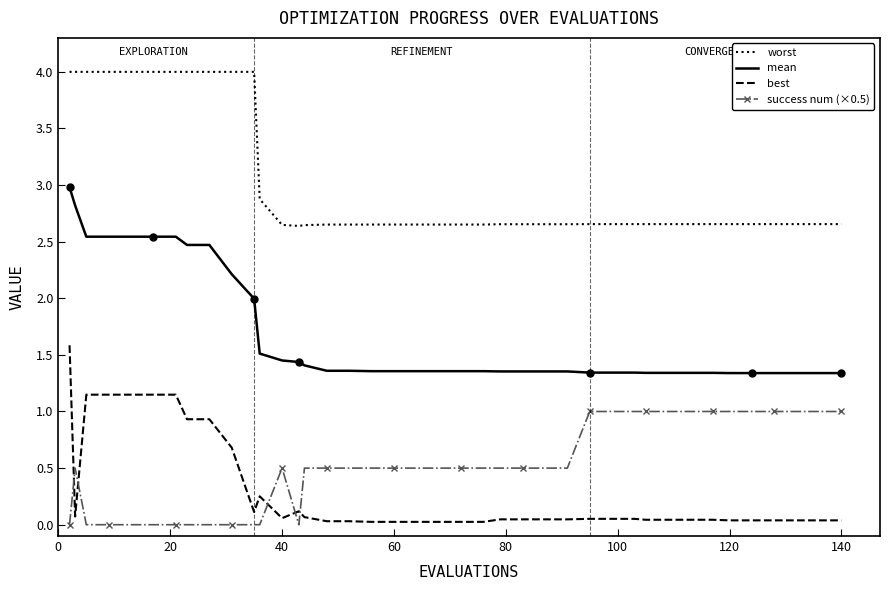

What is the greatest value displayed?

4.0